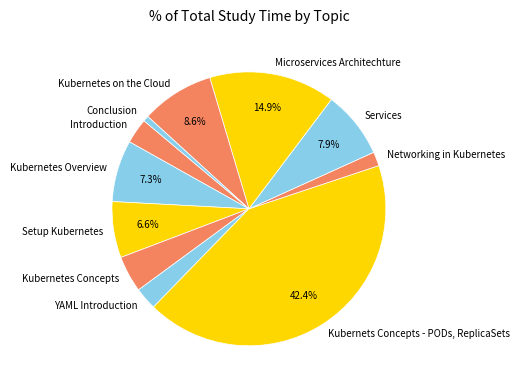

To the nearest percent, what is the difference between the Kubernetes Overview and Microservices Architechture slice percentages?

8%